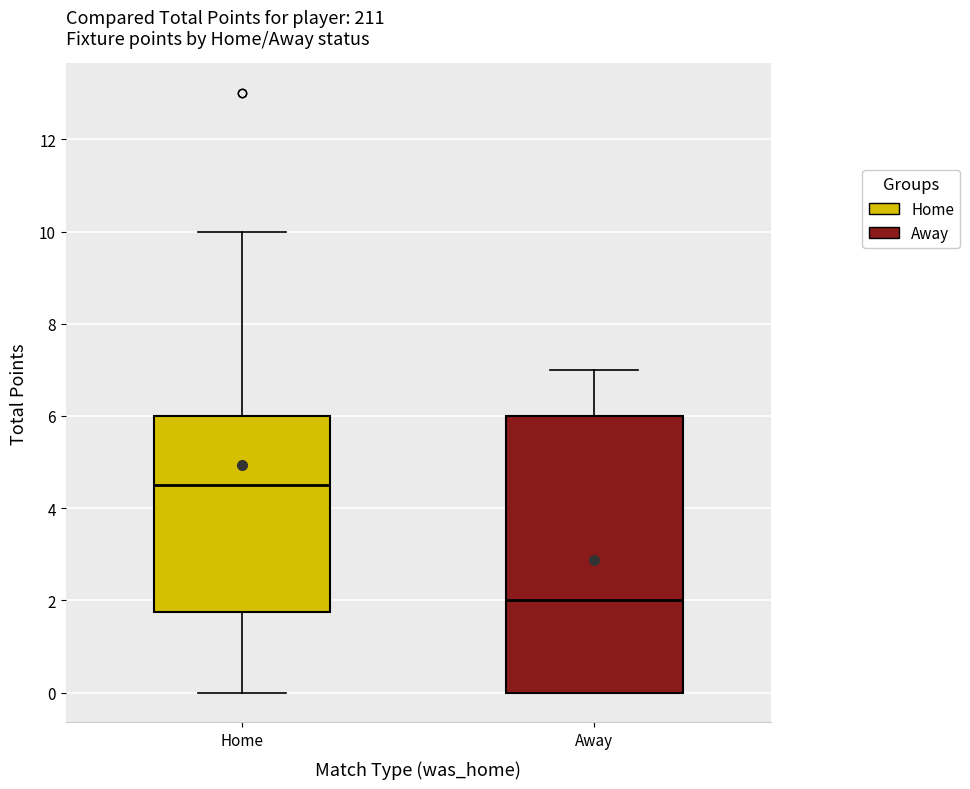

Where is the lower edge of the box for Away on the y-axis? The values are not printed on the chart, so give them approximately, as read against the axis.

0.0